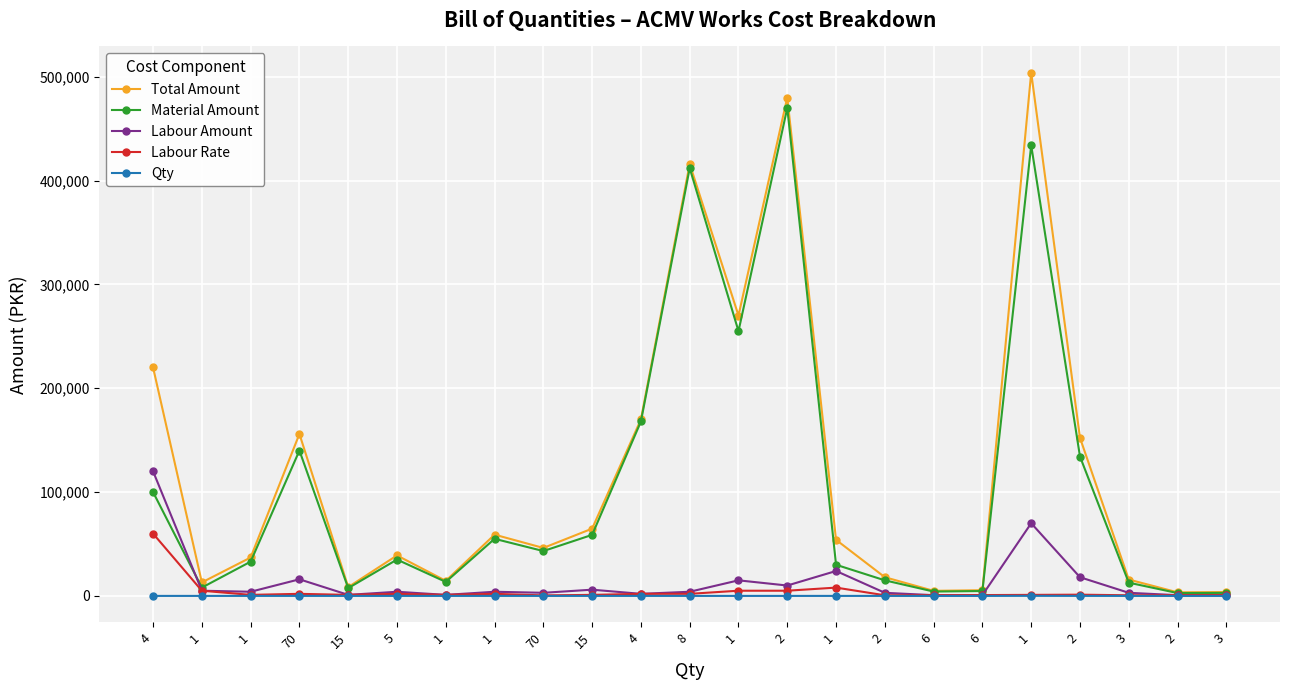

How many lines are shown in the chart?

5